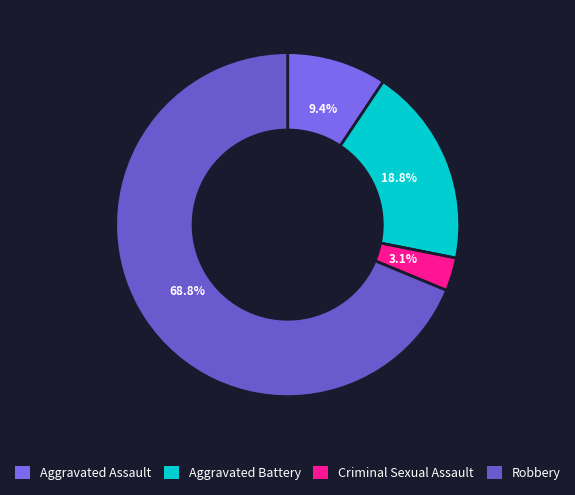

Count the number of slices in the pie.

4